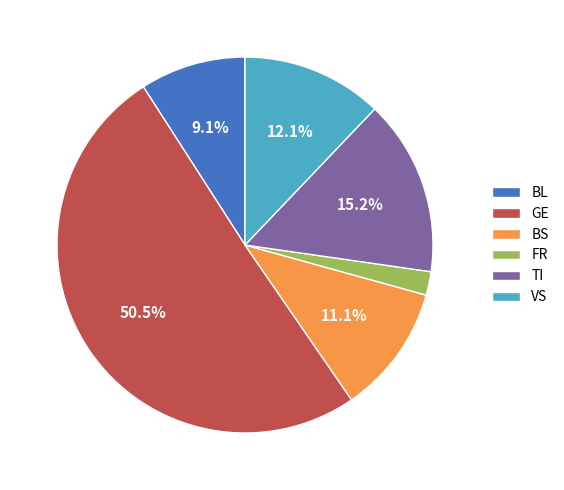

What is the largest slice in the pie chart?

GE